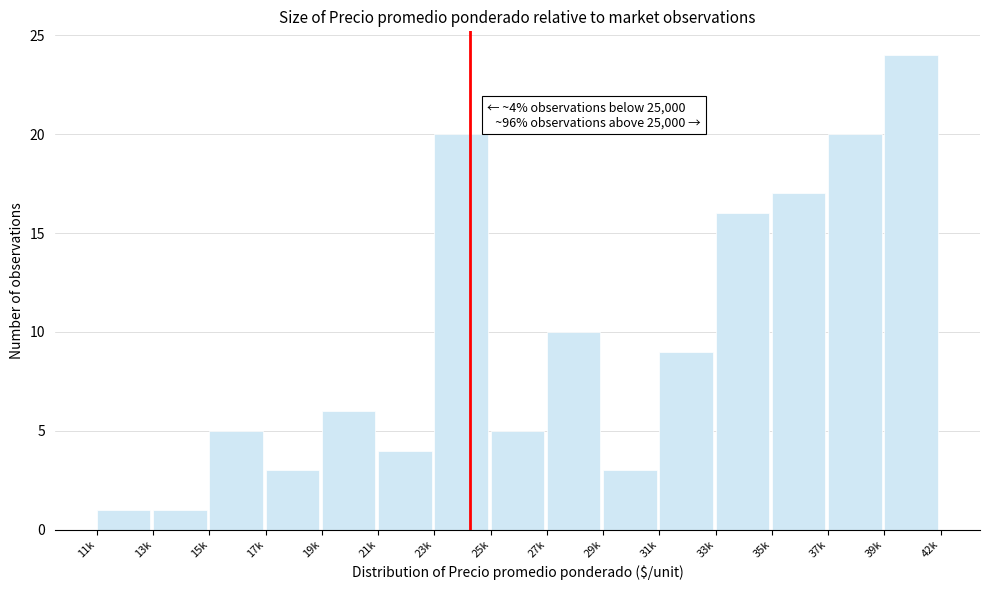

Reading left to right, extract all data points from this chart.

1	1	5	3	6	4	20	5	10	3	9	16	17	20	24